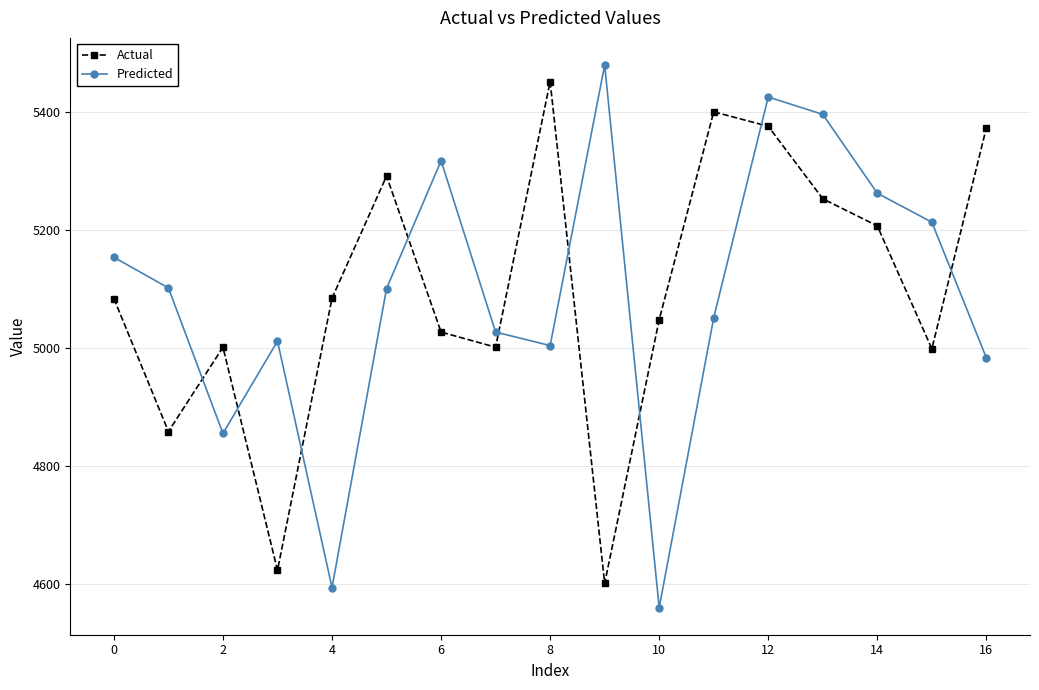

What is the sum of all Actual values?

86685.7